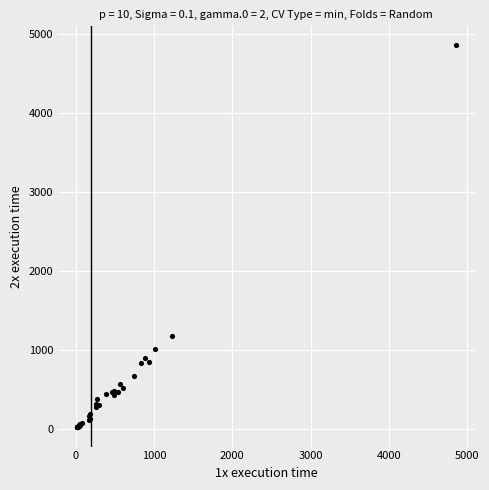

What Y value in the scatter plot is closest to 2436?

1170.8